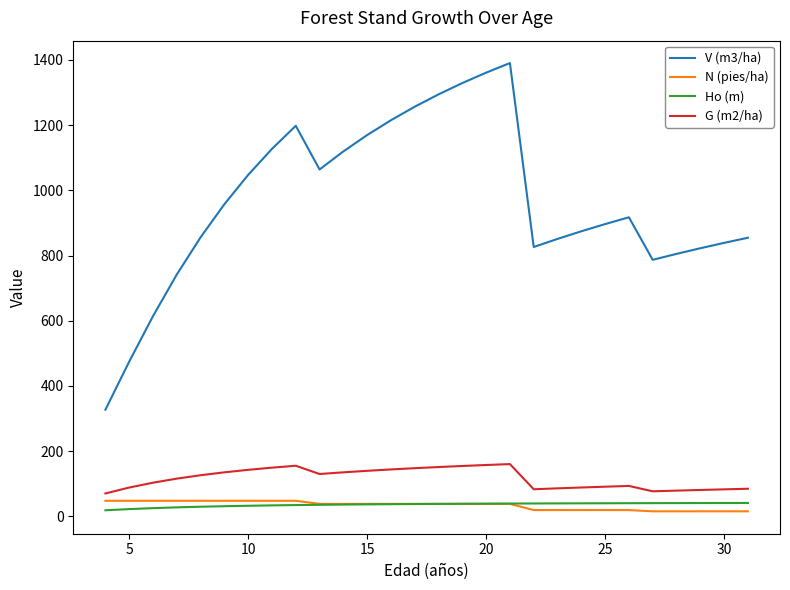

True or false: G (m2/ha) and N (pies/ha) intersect in this chart.

False